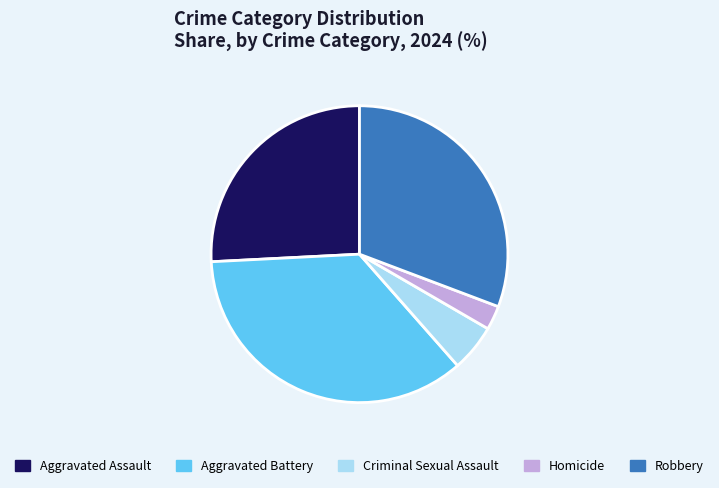

Does Criminal Sexual Assault account for over 50% of the chart?

No